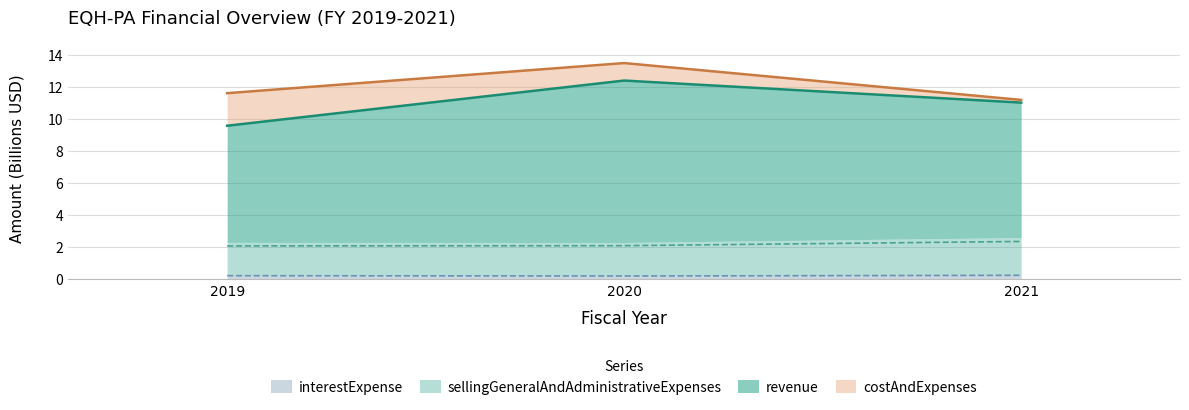

Rank the series at 2020 from highest to lowest value.

costAndExpenses, revenue, sellingGeneralAndAdministrativeExpenses, interestExpense